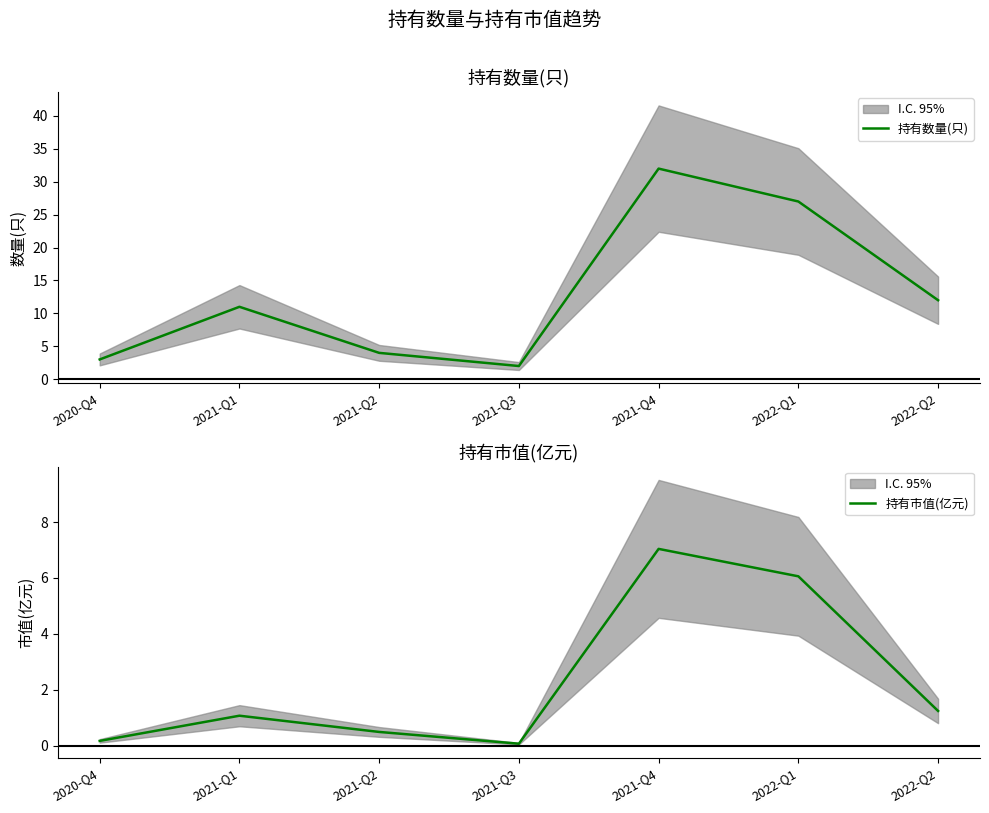

List the series in order of their overall mean, lowest first.

持有市值(亿元), 持有数量(只)